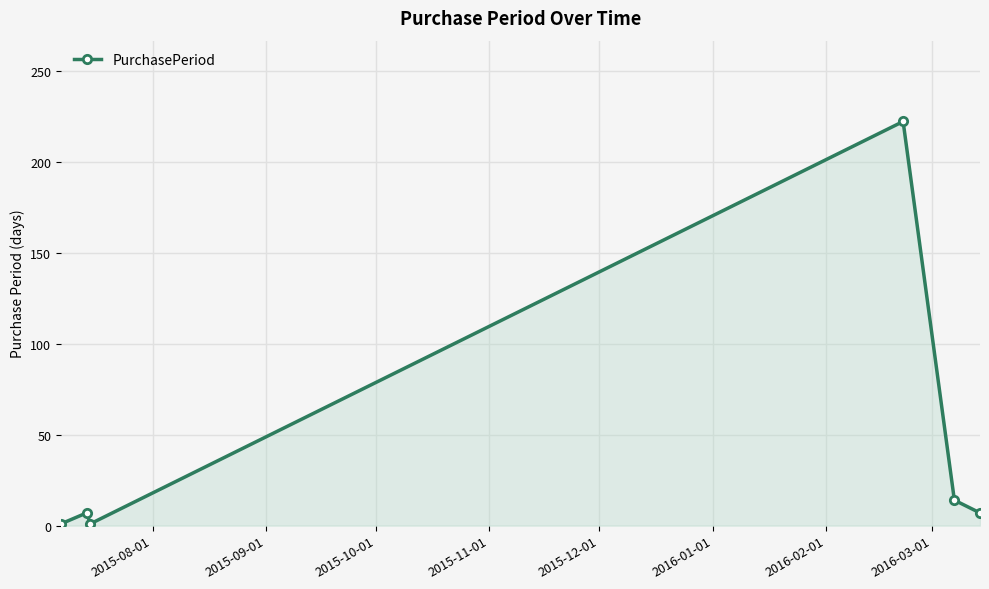

True or false: the data has more than 1 interior local peaks.

True